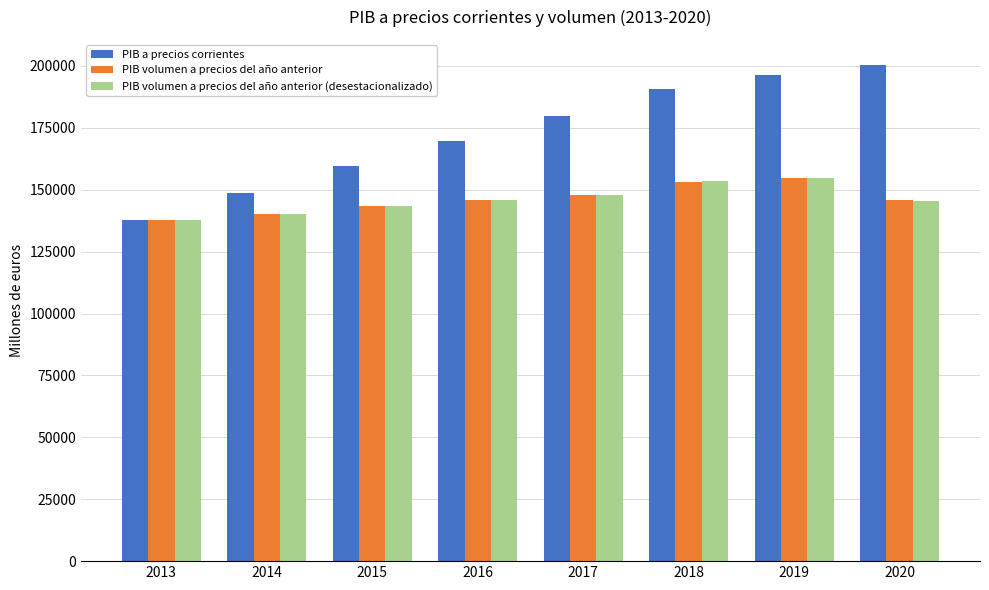

At how many categories does at least one series exceed 140344?

7